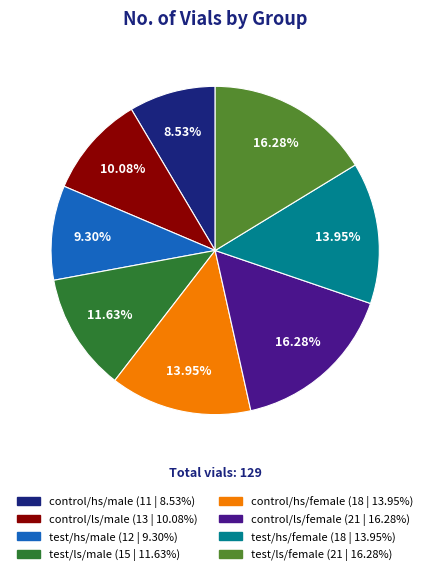

How many slices are in this pie chart?

8